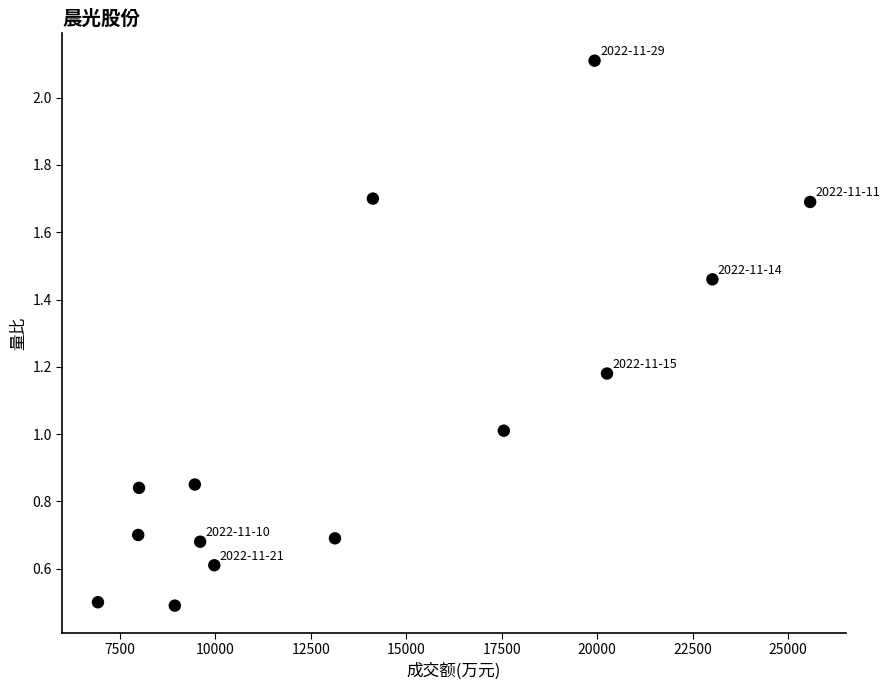

What is the range of X values (max minus min)?

18652.0